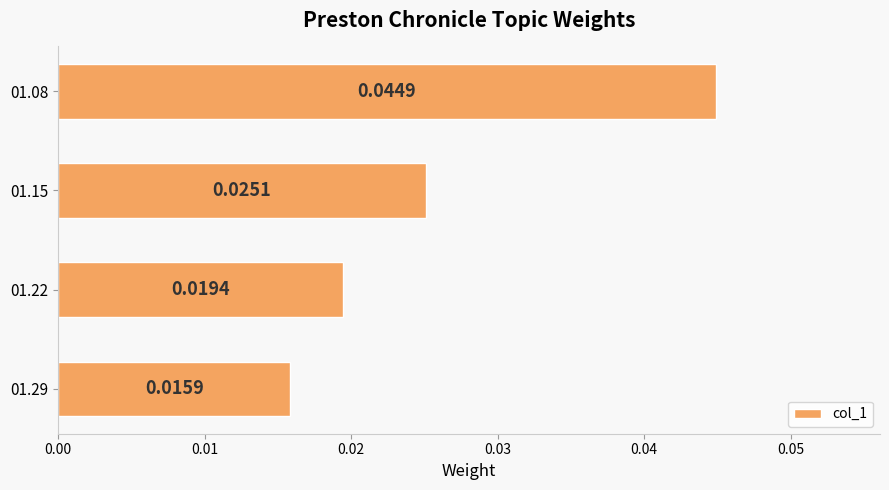

List the labels in order of value, smallest first.

01.29, 01.22, 01.15, 01.08